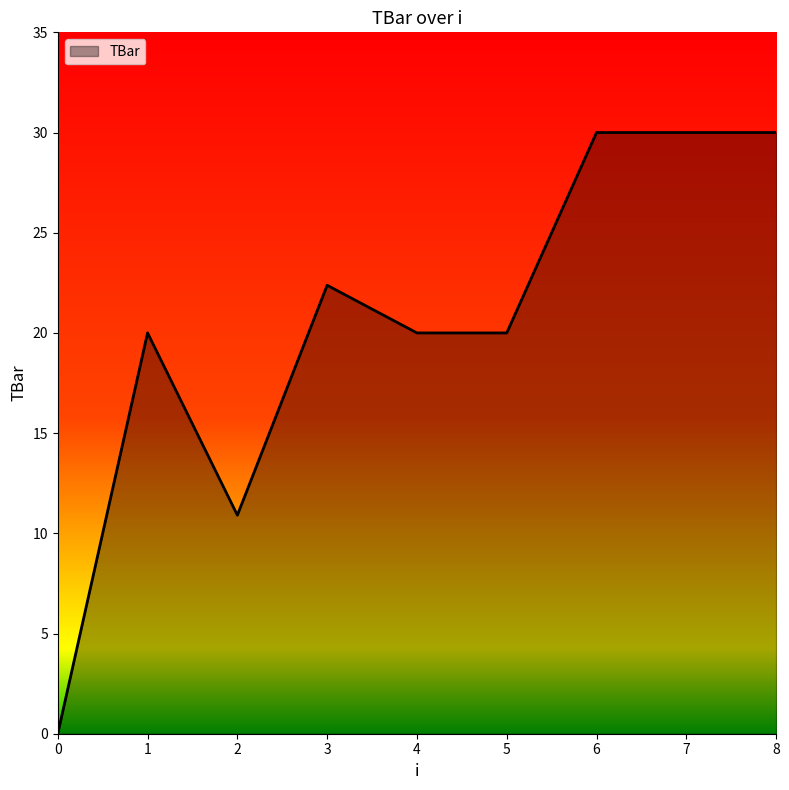

Does the chart display data point markers on the line(s)?

No